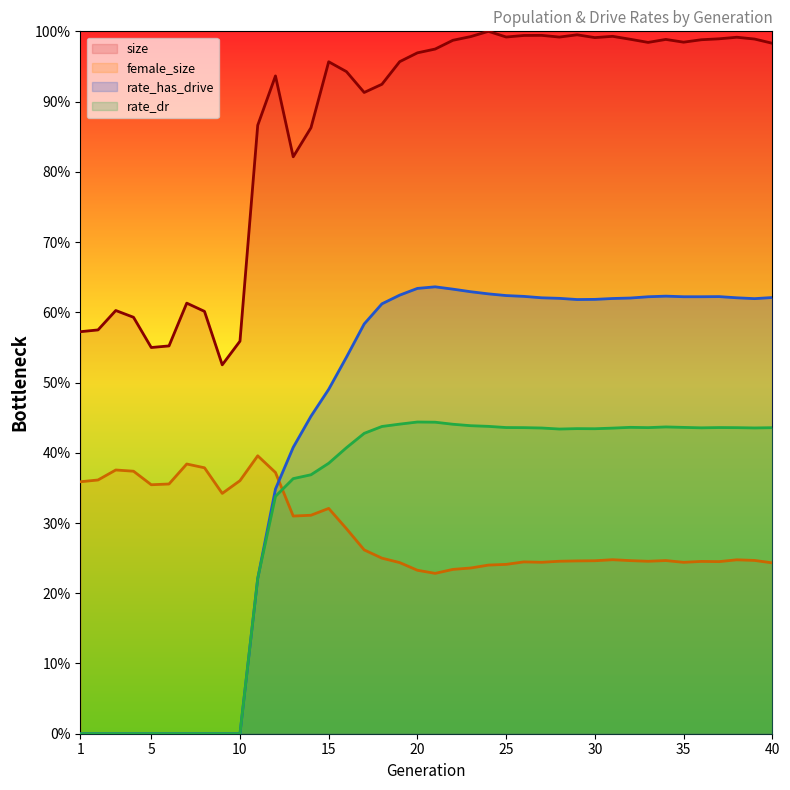

Does the chart have visible grid lines?

No